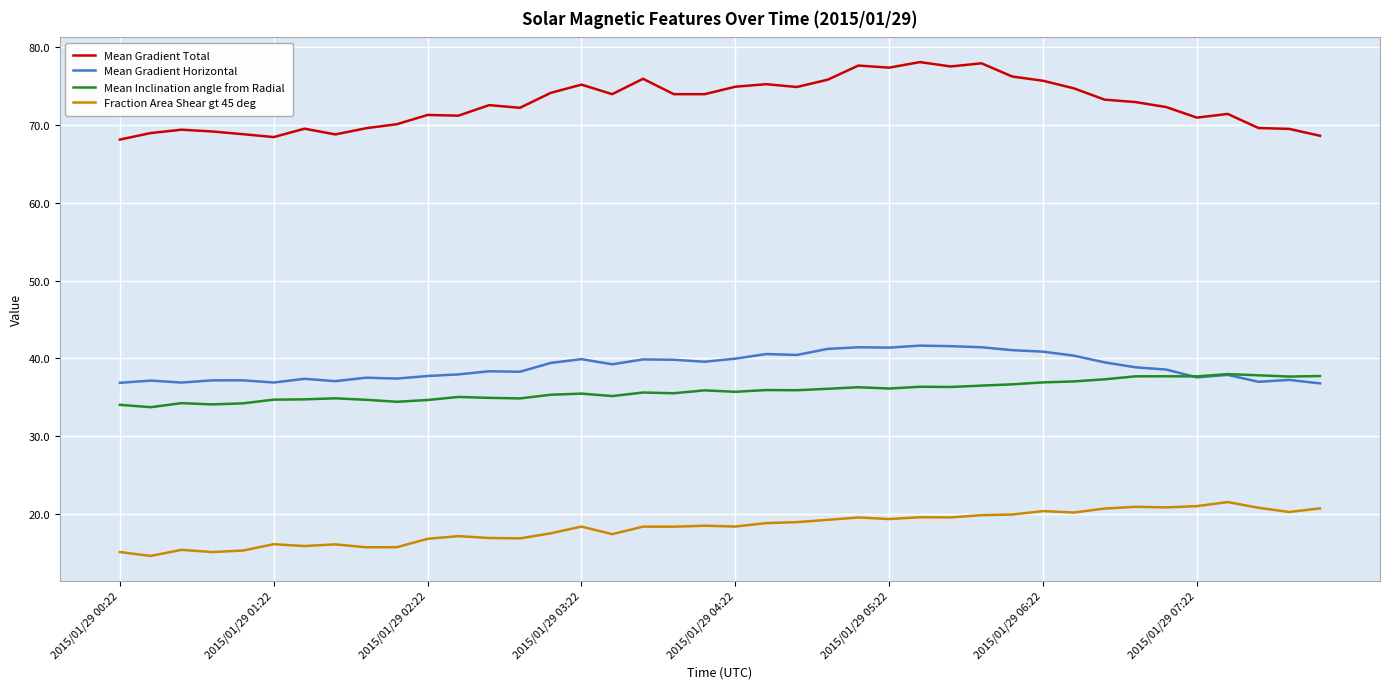

Does the chart have visible grid lines?

Yes